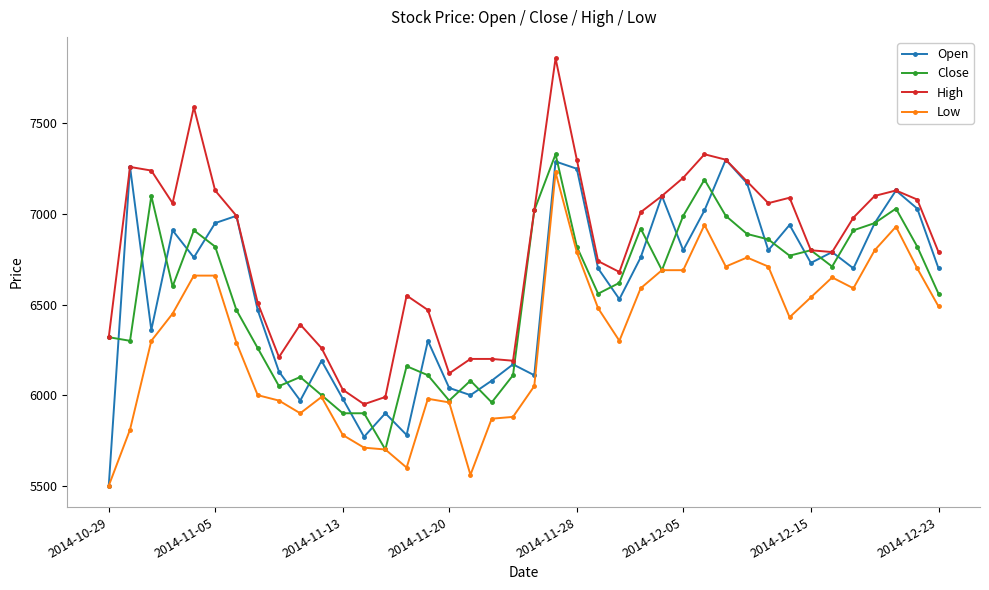

What is the value of the Open point at the 10th from the left?

5970